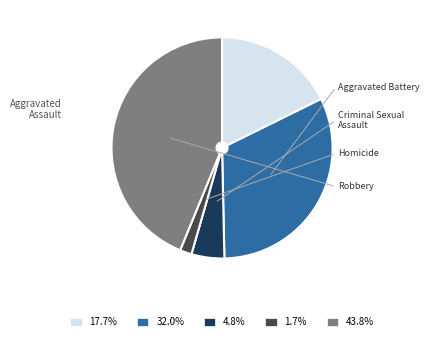

Combined, do 17.7% and 43.8% account for over 50%?

Yes